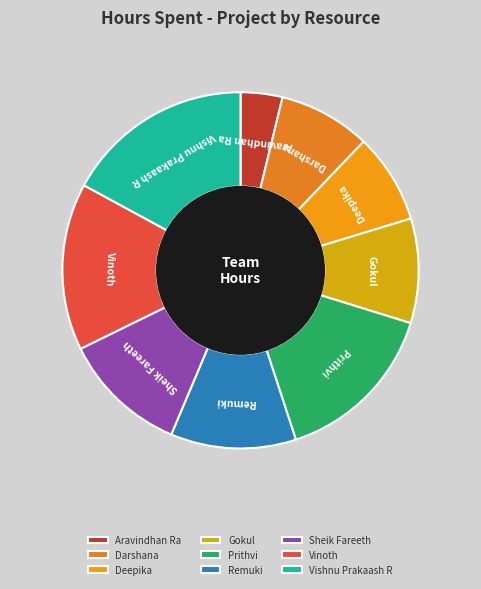

Is there a majority slice in this chart?

No